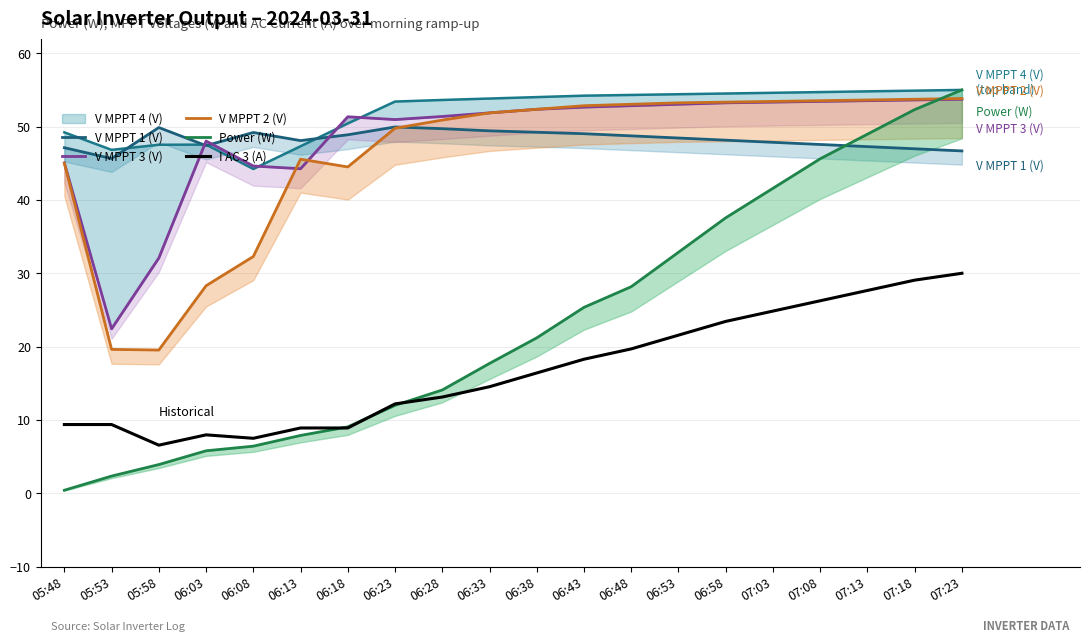

What is the smallest value displayed?

0.4